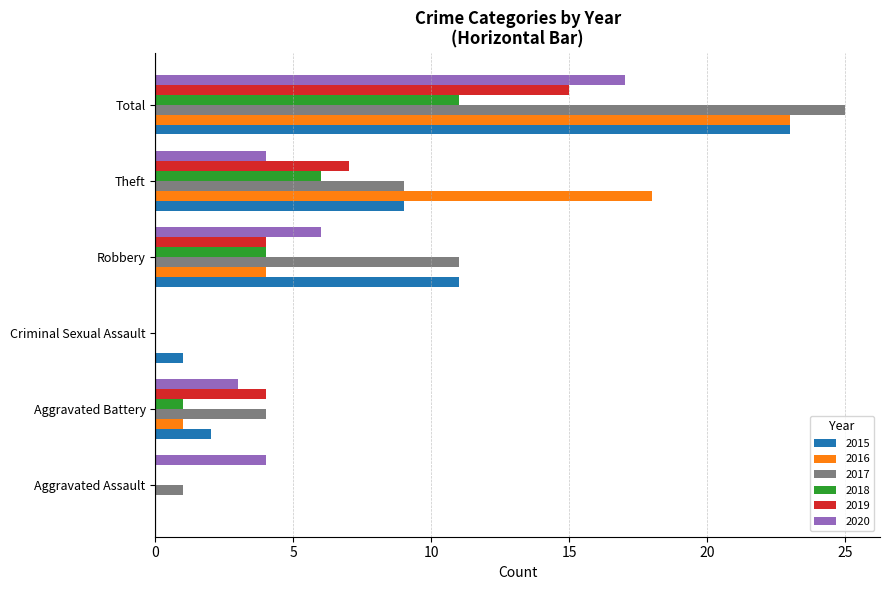

At which label is 2017 closest to 12?

Robbery